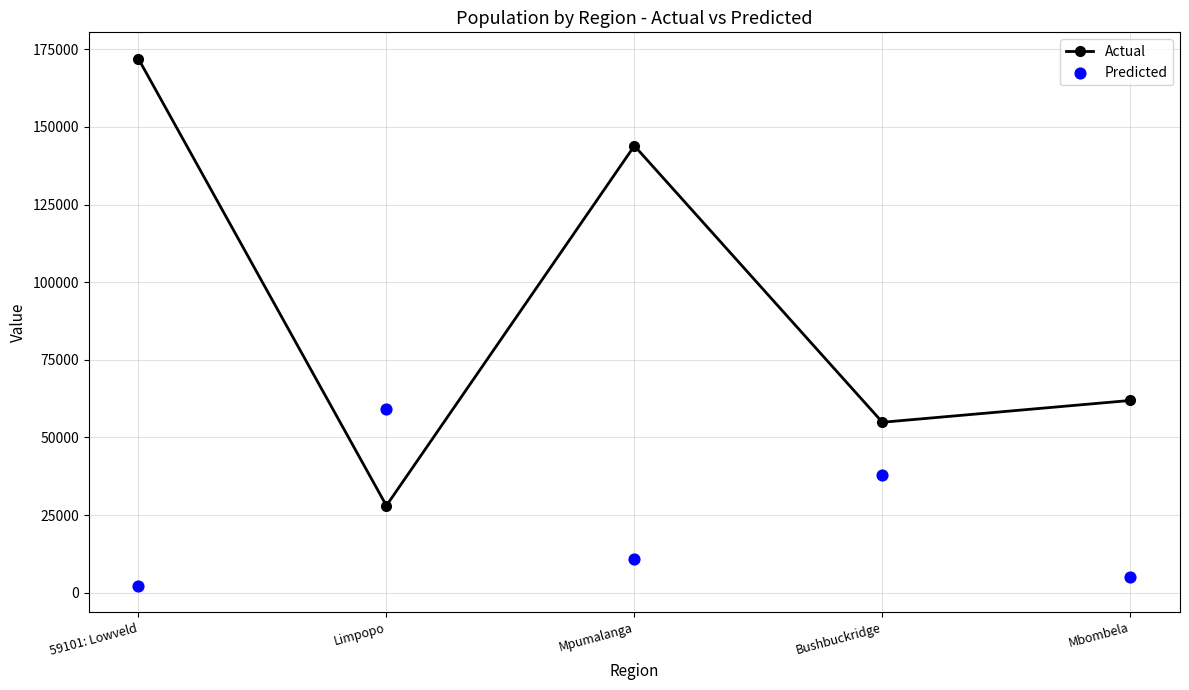

At which category is the sum across all series the highest?

59101: Lowveld